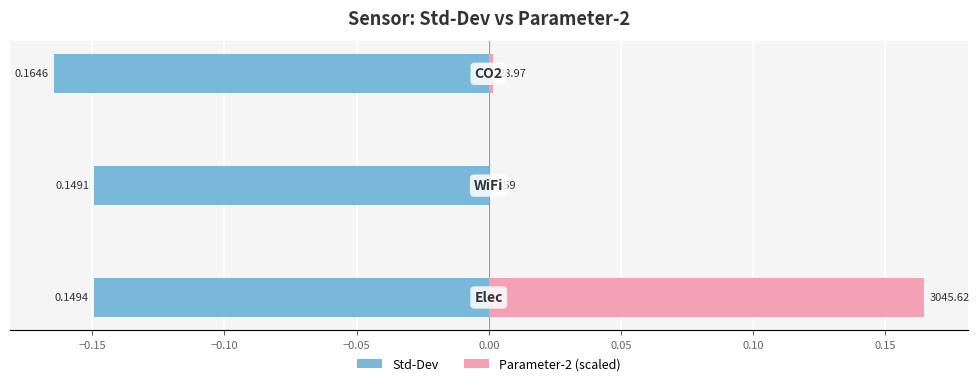

The value of Parameter-2 (scaled) at −0.15 is 0.0. True or false?

True